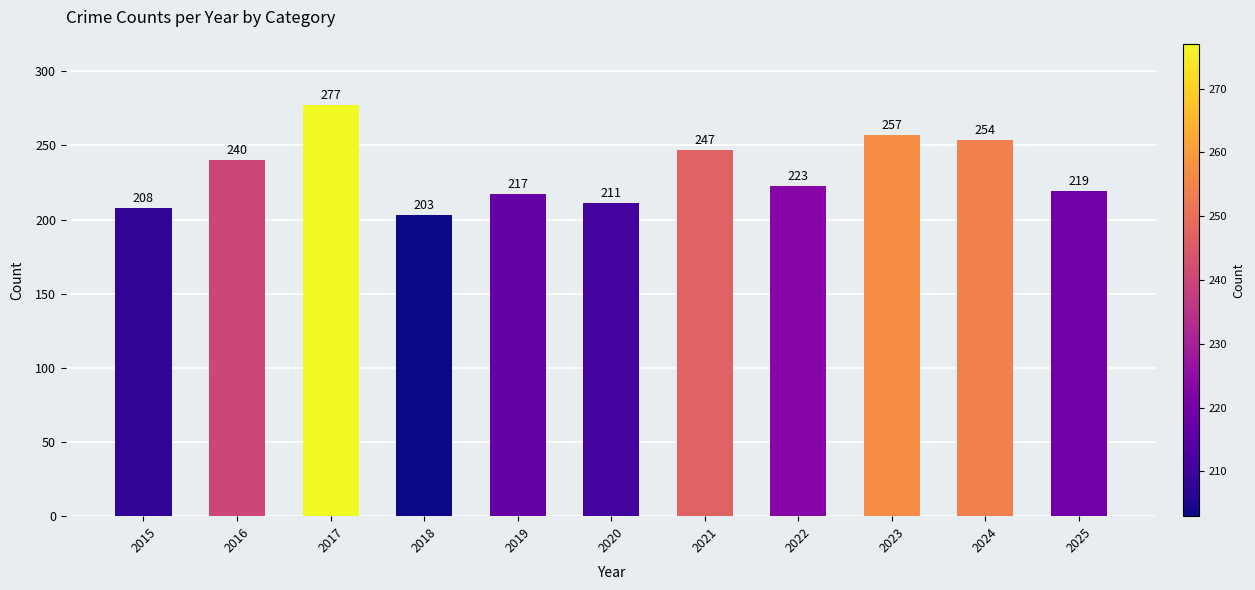

What is the difference between the values at 2017 and 2019?

60